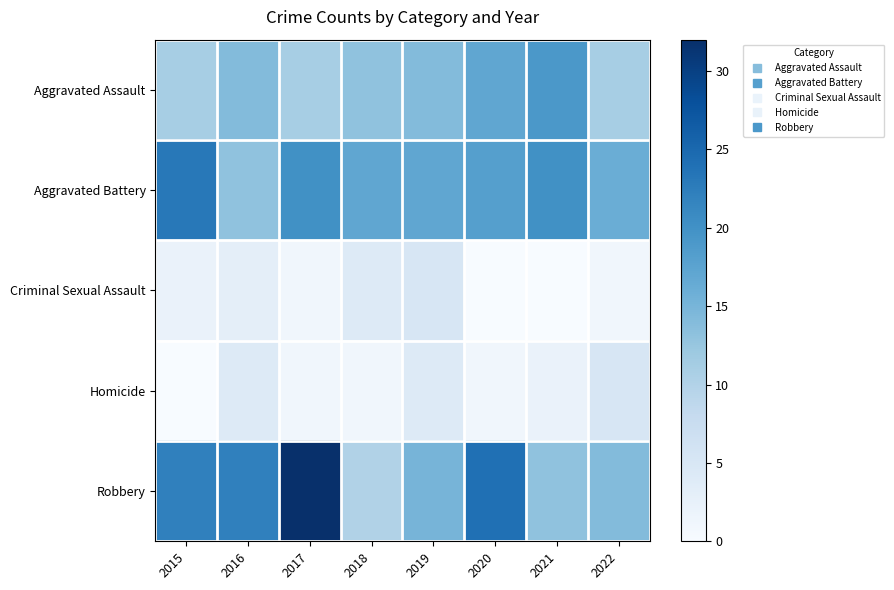

What is the spread (max minus min) of values at 2018?

16